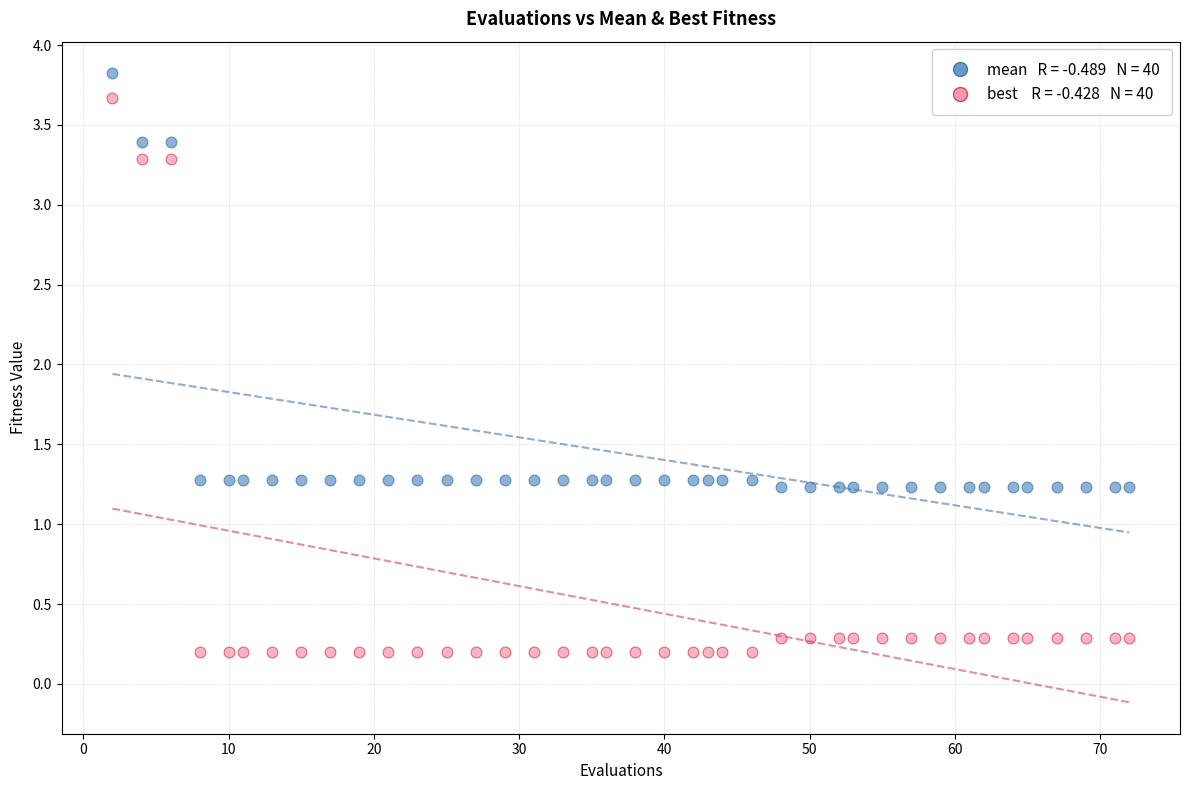

Across all data points, what is the range of Y values (max minus min)?

3.6